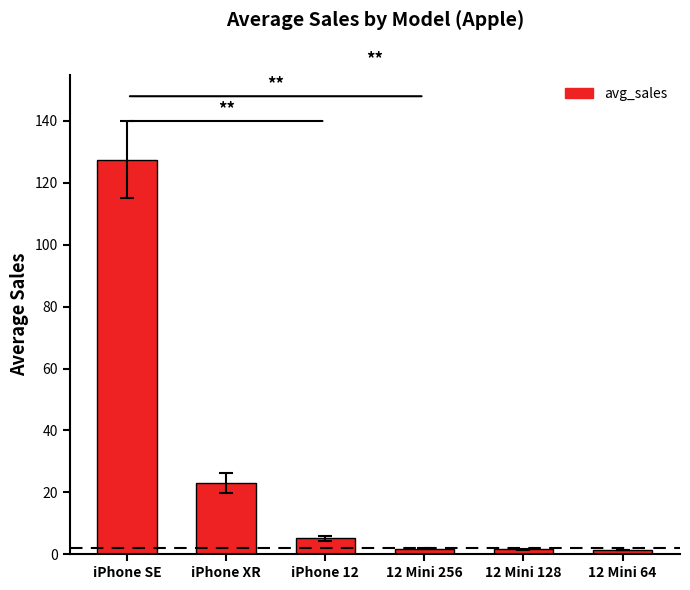

Which has a higher value, 12 Mini 256 or iPhone 12?

iPhone 12